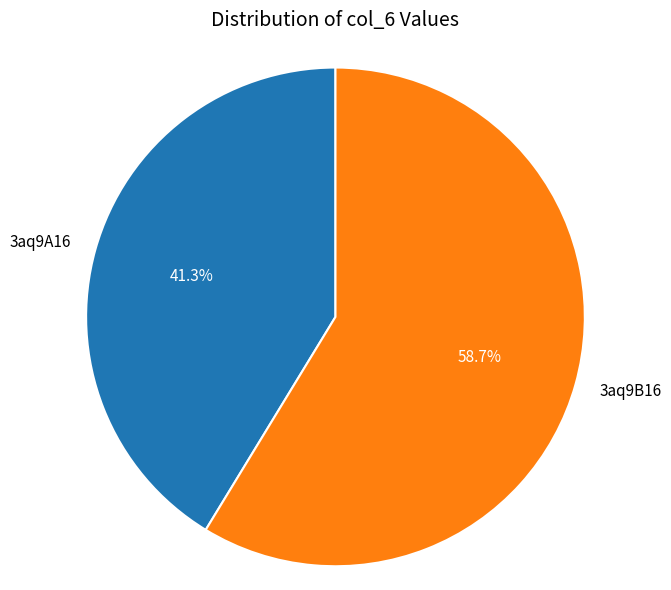

Is 3aq9A16 the majority of the pie?

No